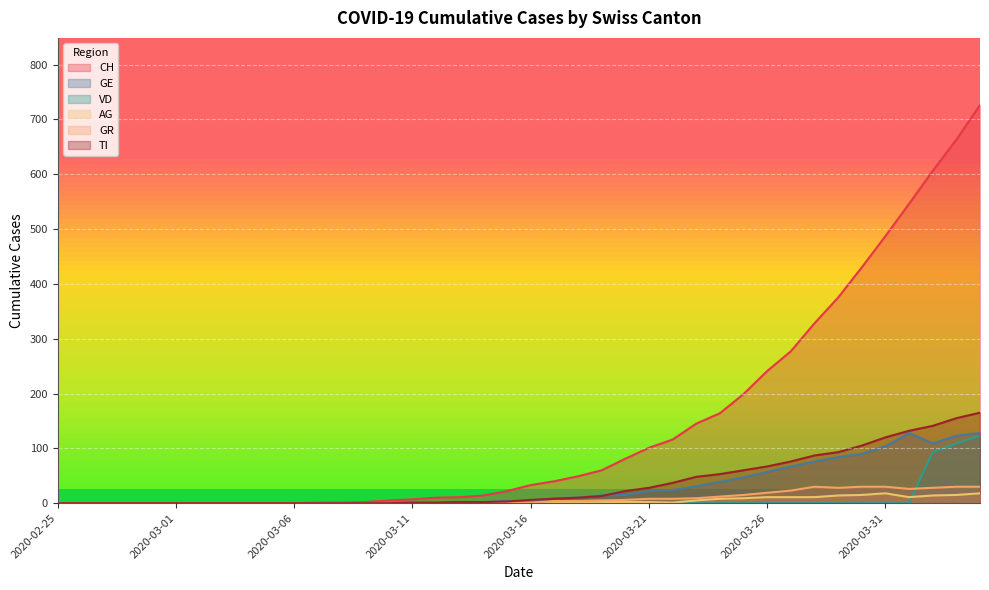

List the series in order of their peak value, highest first.

CH, TI, GE, VD, GR, AG